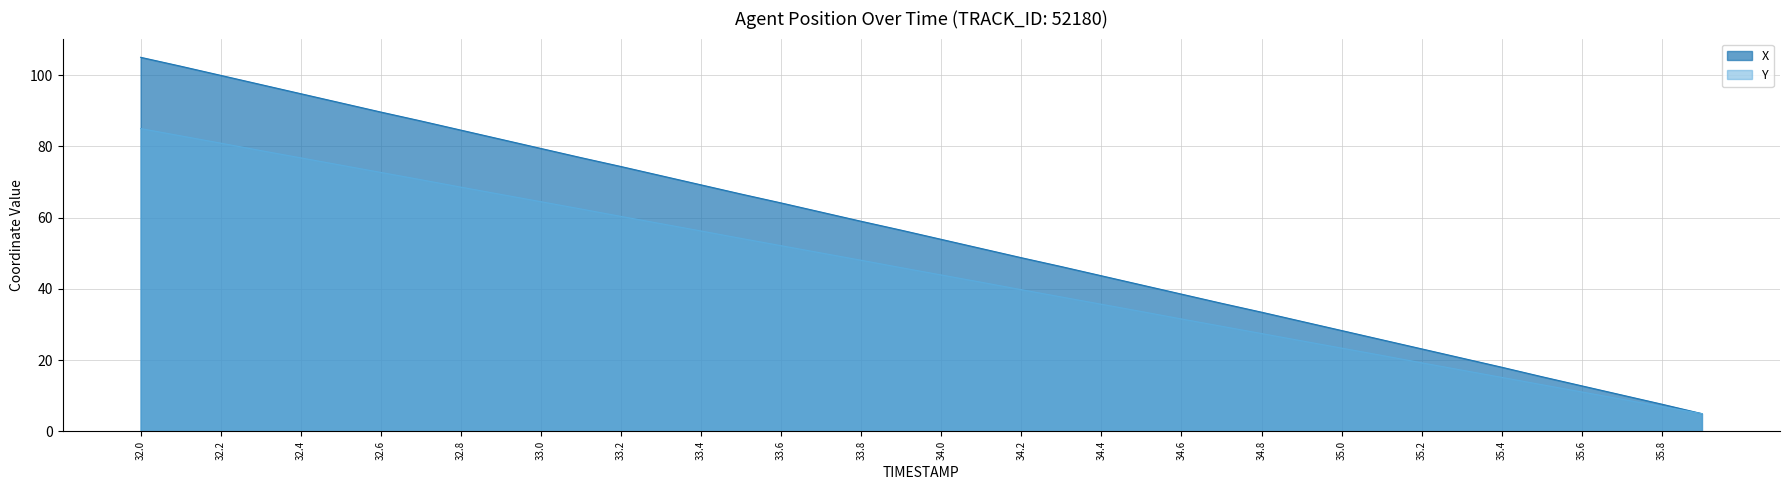

What is the difference between the Y values at 34.2 and 32.5?

35.0